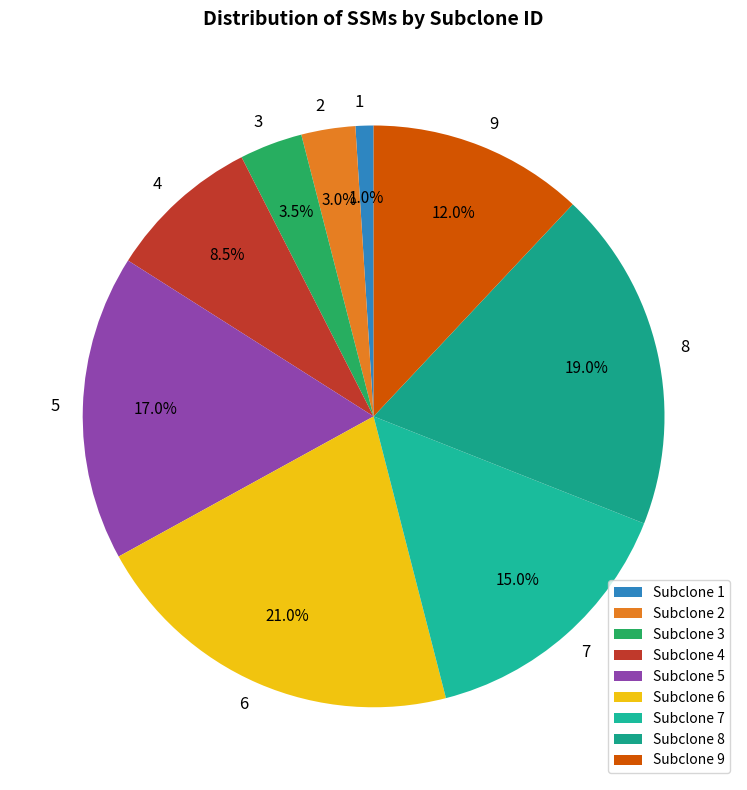

How many segments does this pie chart have?

9